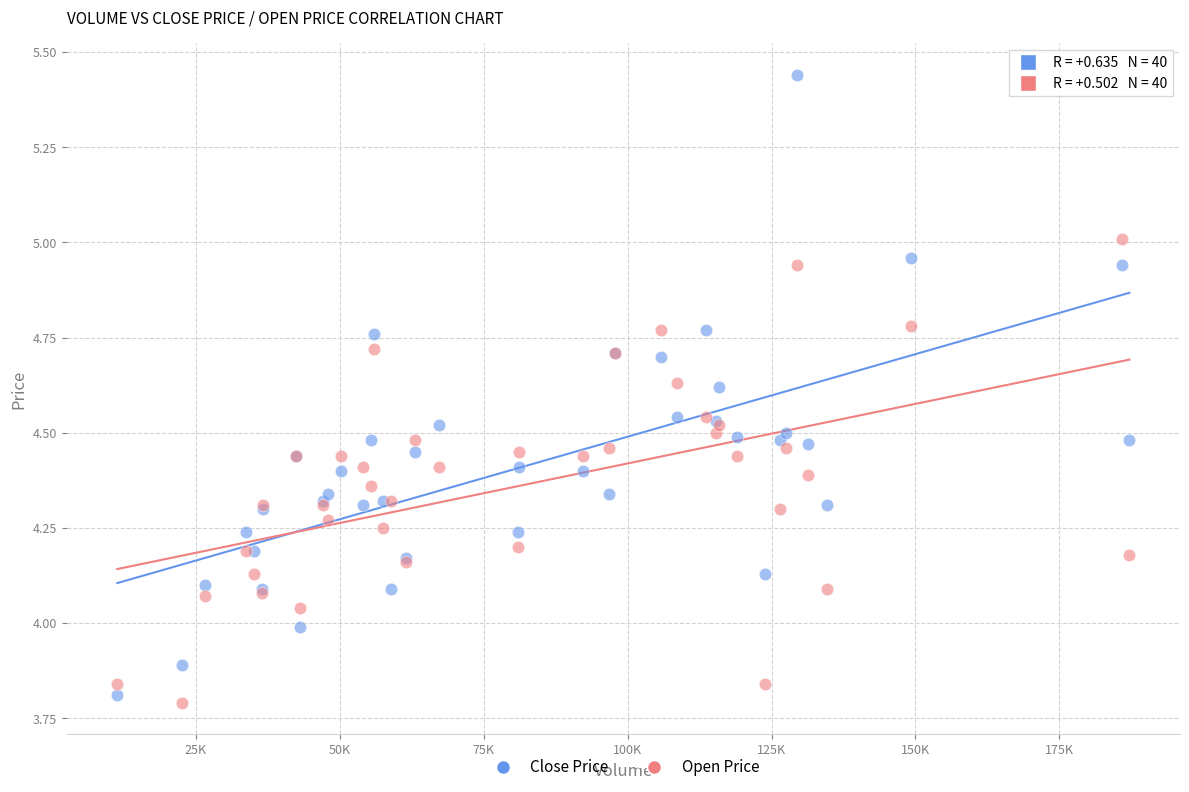

Which series contains the highest Y value?

Close Price